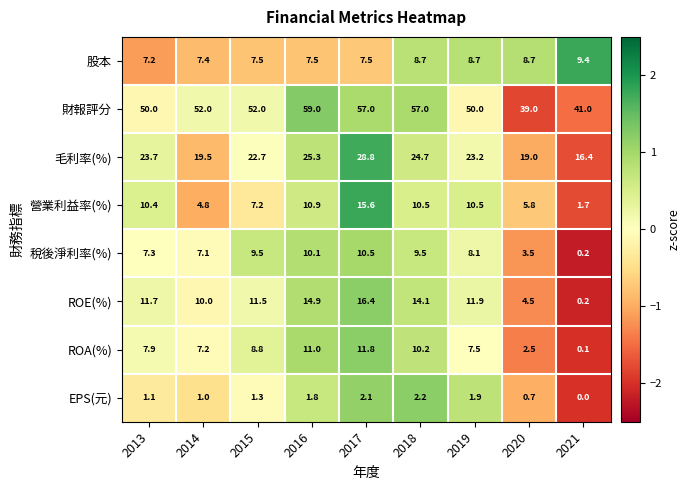

At how many categories does at least one series exceed 0?

9